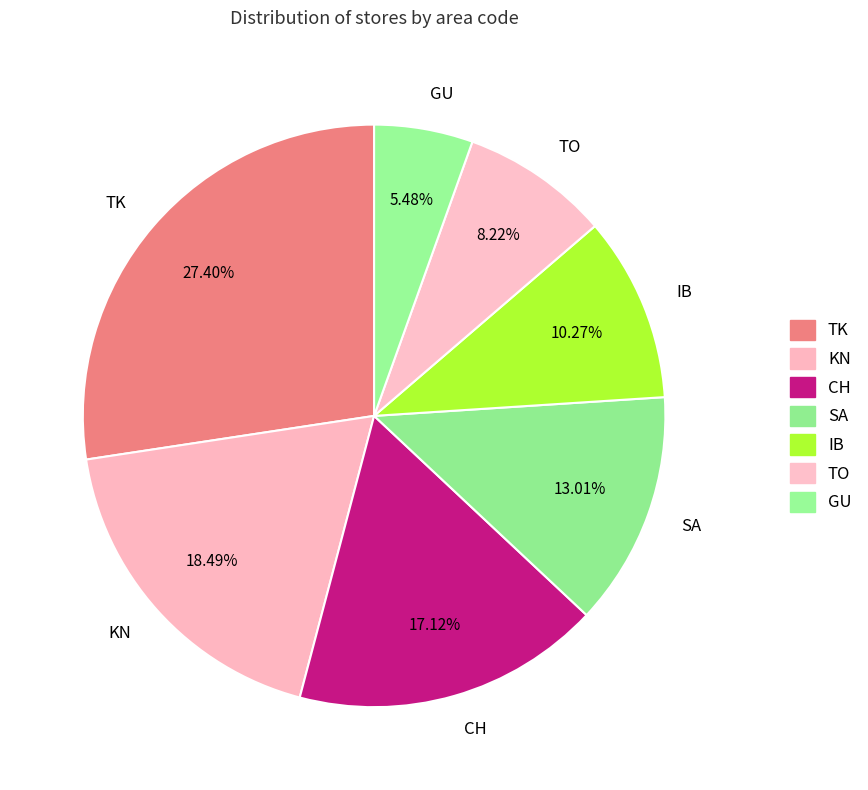

To the nearest percent, what portion does CH represent?

17%